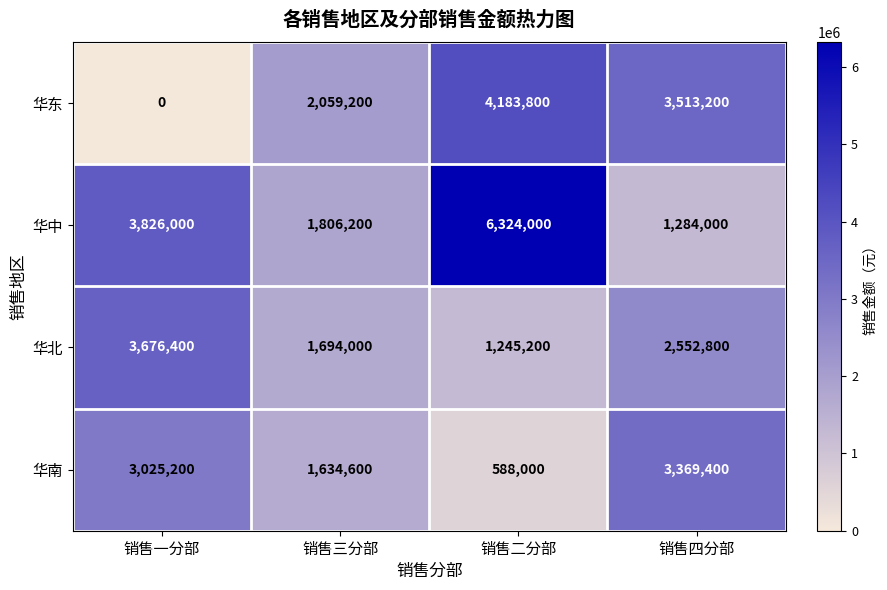

What is the difference between the 华东 values at 销售三分部 and 销售一分部?

2059200